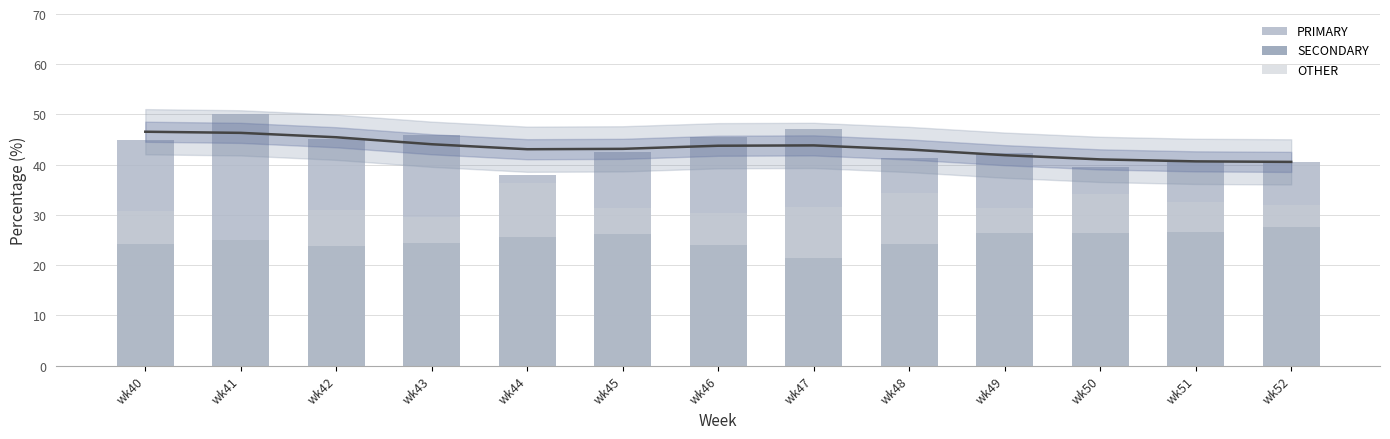

The OTHER series shows 51.6 at wk40. True or false?

False